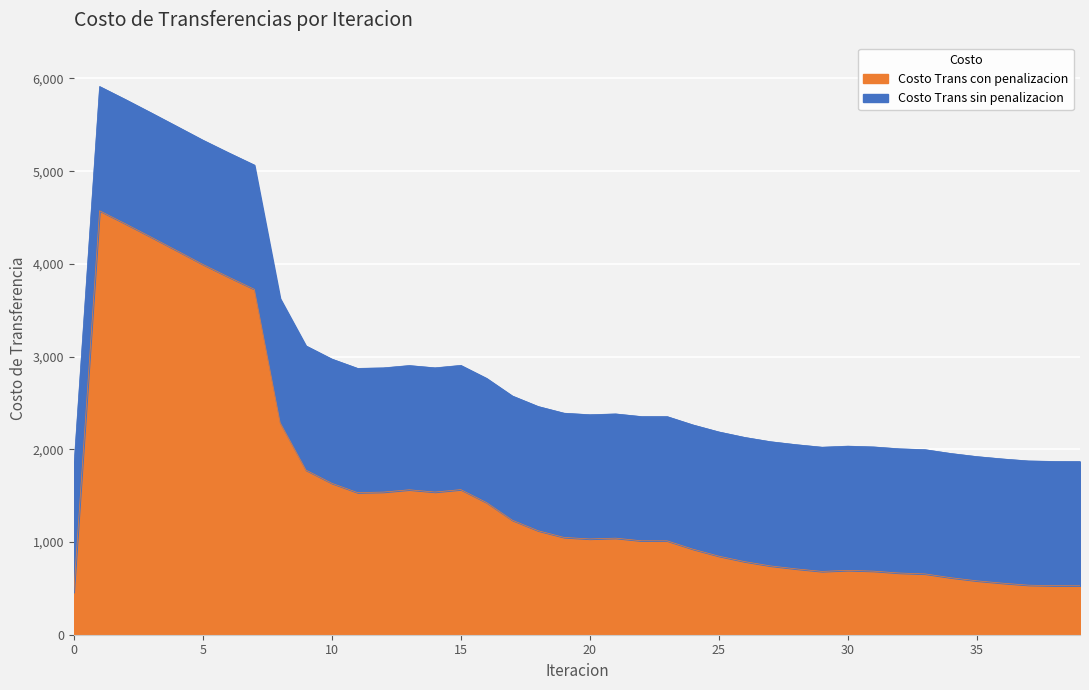

How many lines are shown in the chart?

2